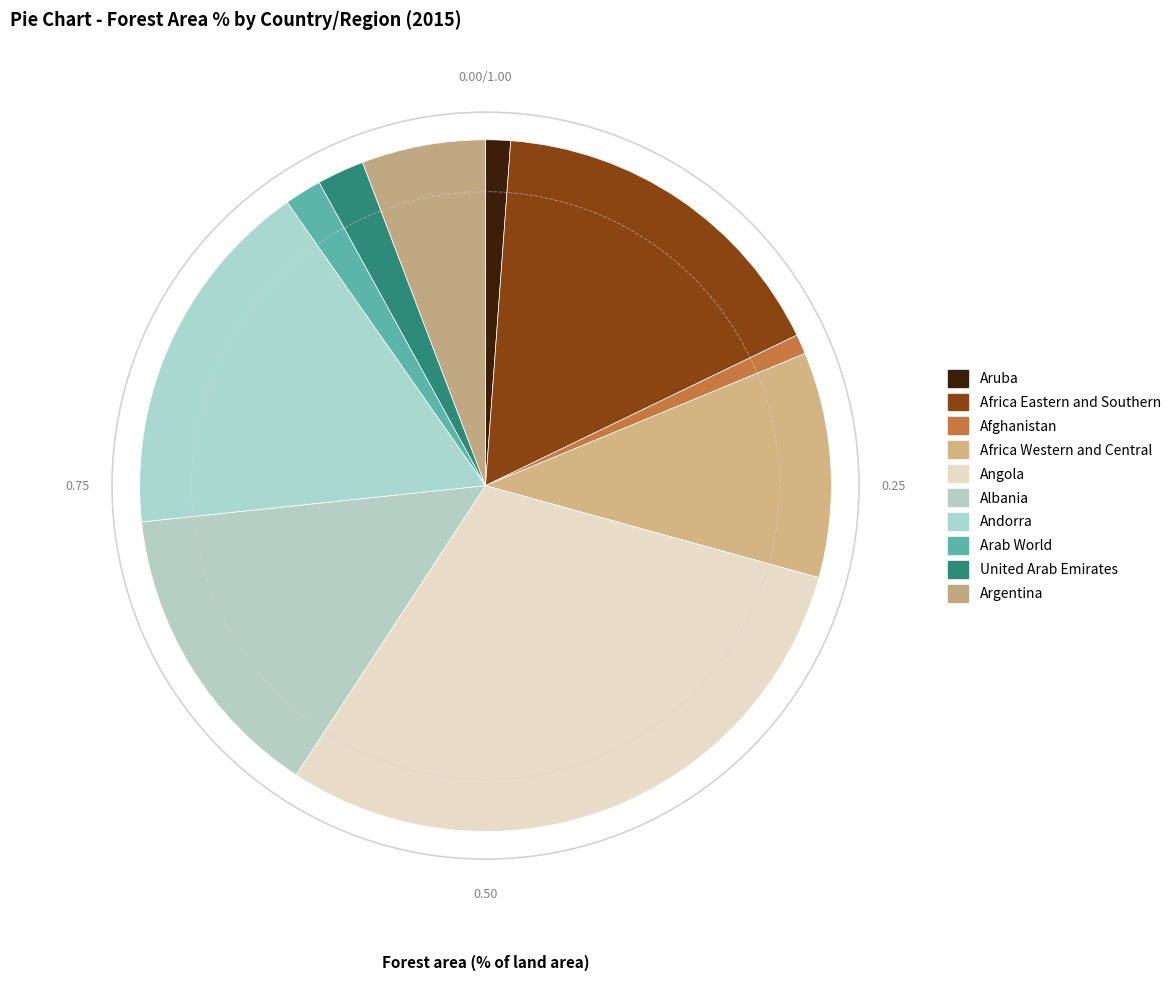

Approximately how many times larger is the value at Afghanistan compared to United Arab Emirates?

0.4